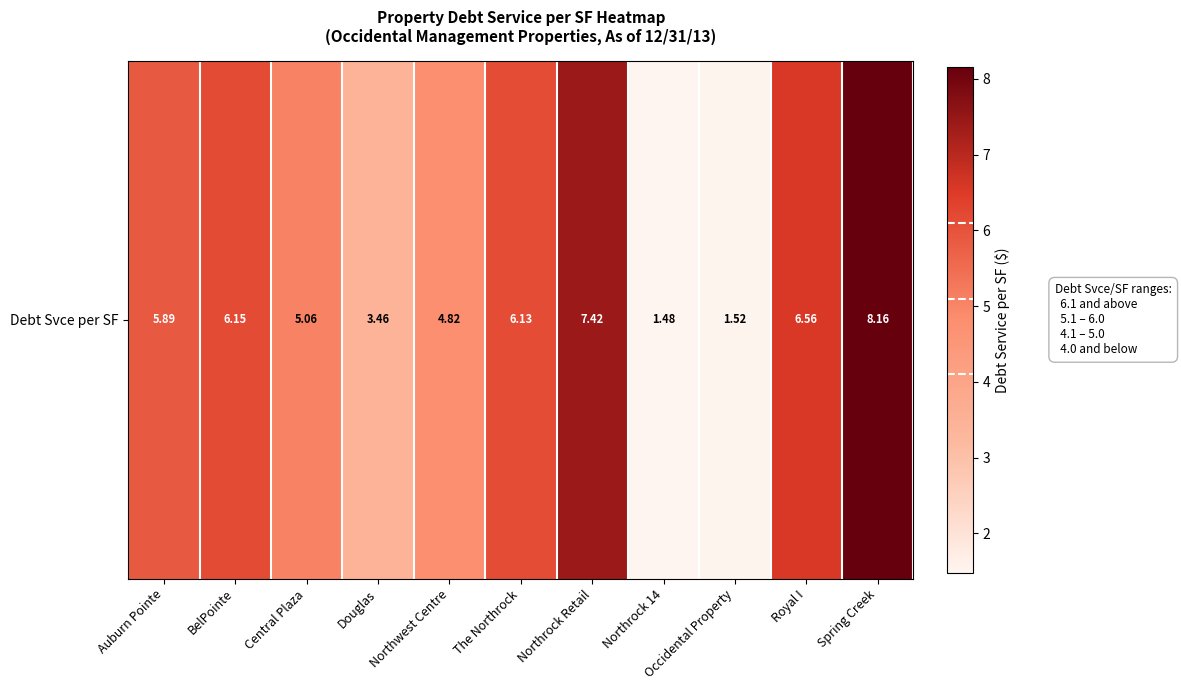

At which category does the chart reach its minimum across all series?

Northrock 14